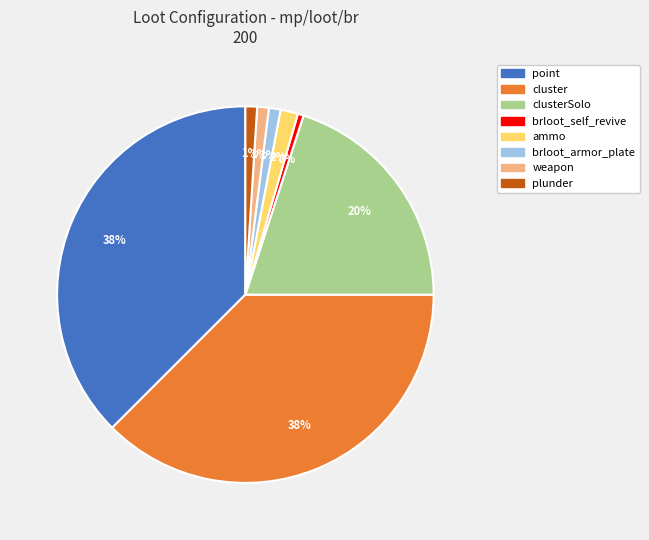

How many segments does this pie chart have?

8